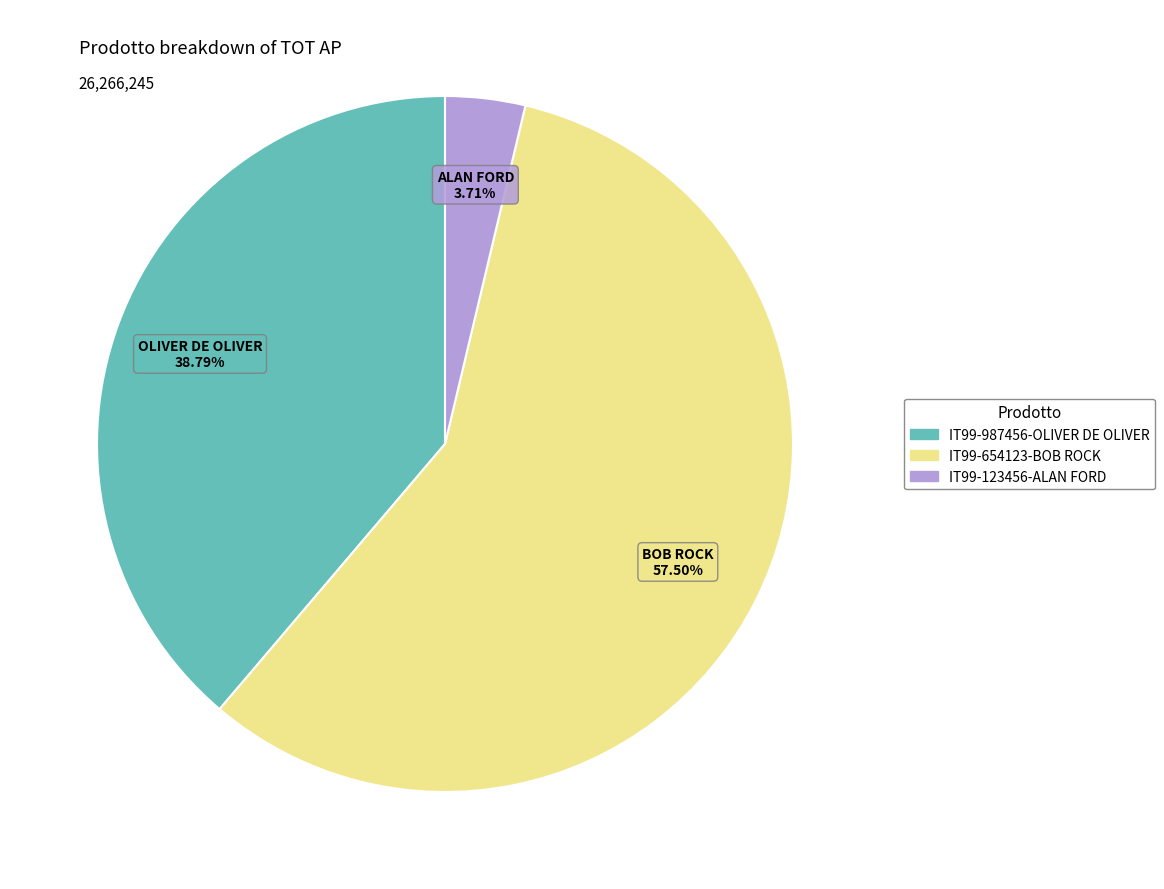

What portion of the pie excludes IT99-987456-OLIVER DE OLIVER?

61.2%